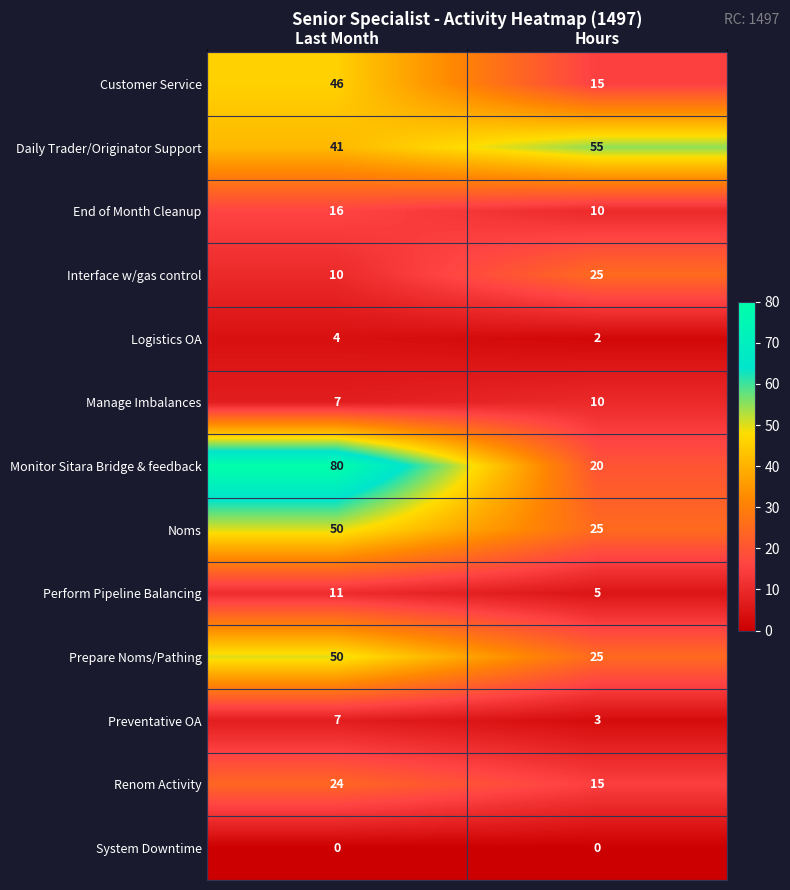

At which category does the chart reach its peak across all series?

Last Month